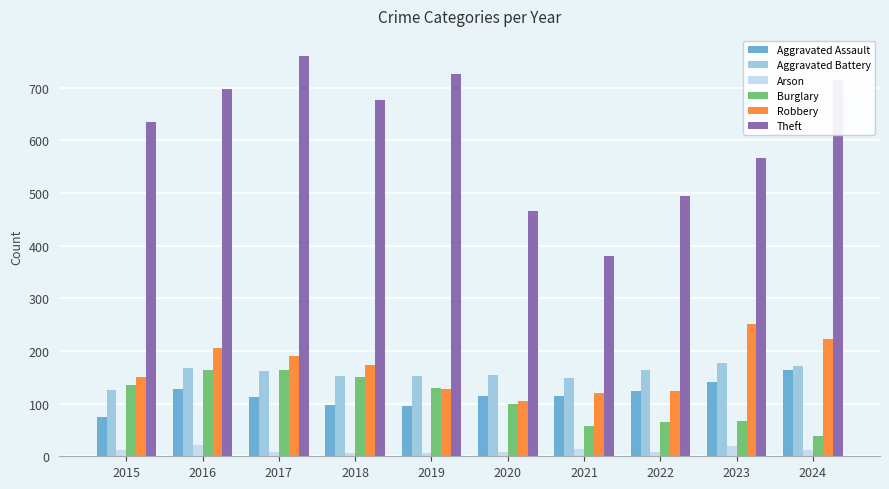

At which label is Robbery closest to 178?

2018